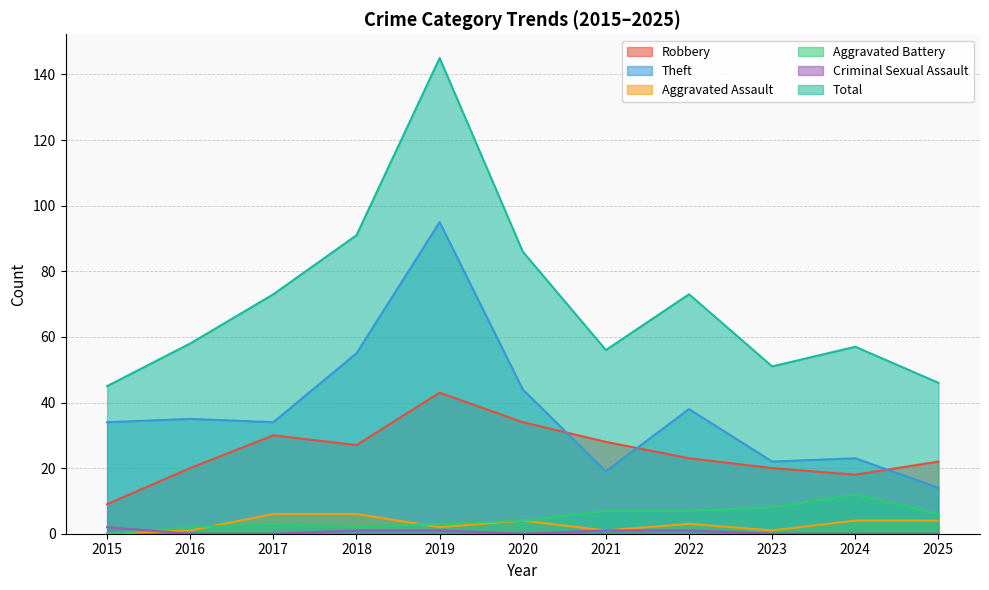

What is the difference between the second highest and minimum values in the Criminal Sexual Assault series?

1